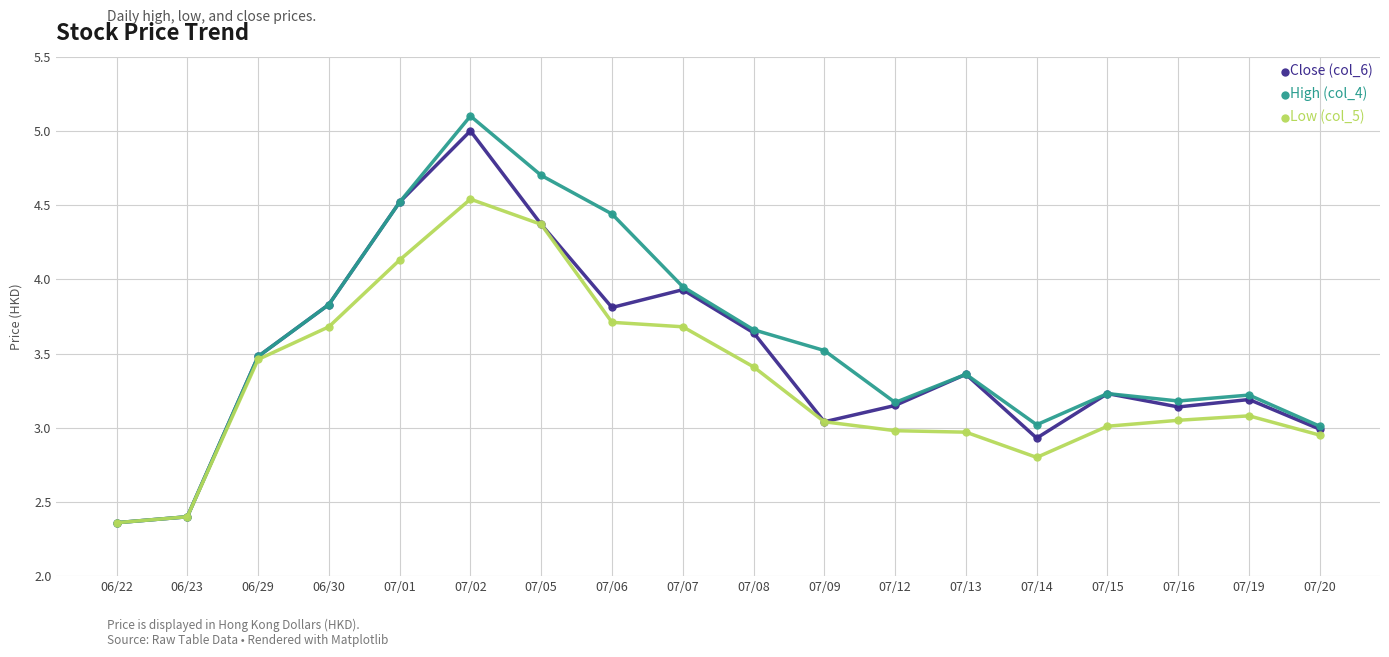

At which label does Low (col_5) first exceed 3?

06/29